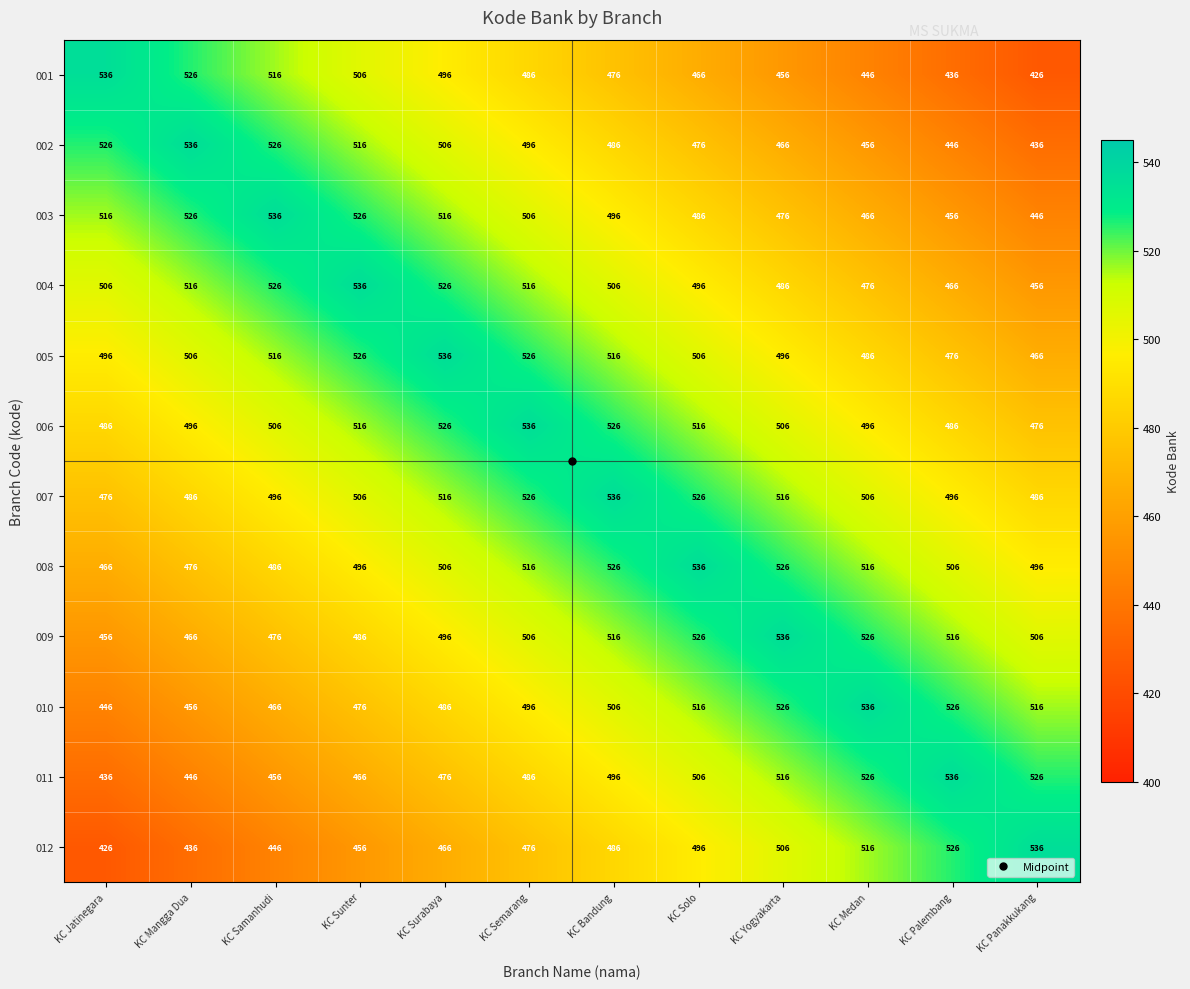

What is the difference between the 008 values at KC Samanhudi and KC Mangga Dua?

10